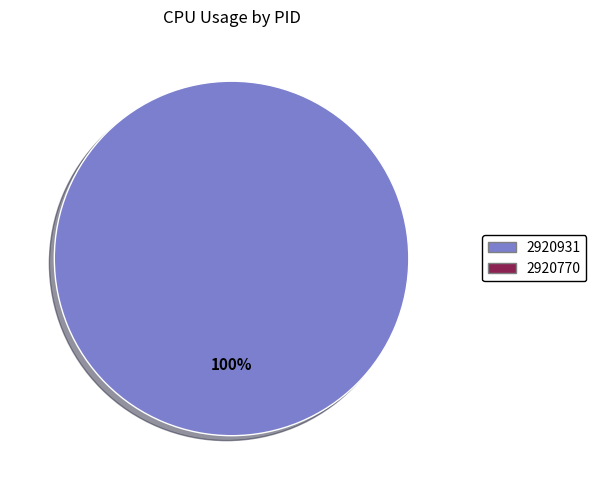

Is there any slice that represents more than half of the pie?

Yes